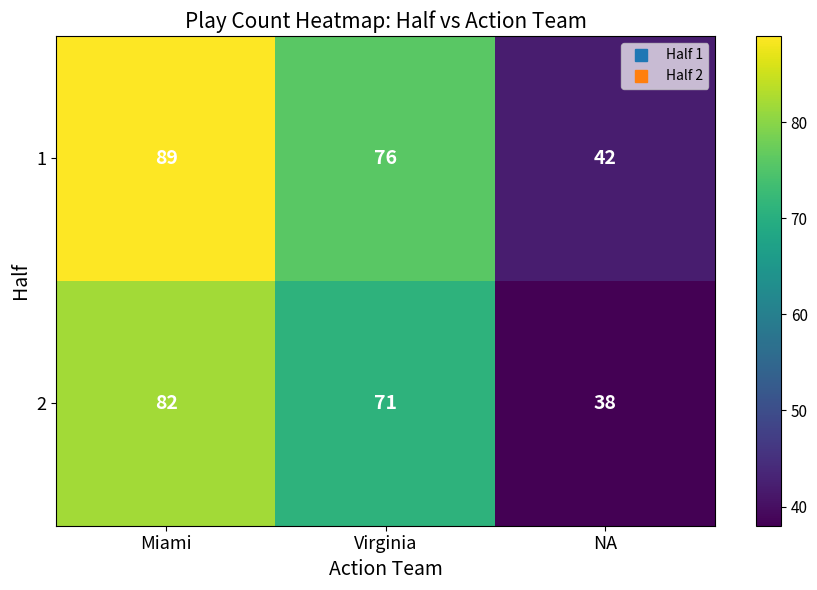

At how many categories does at least one series exceed 63?

2